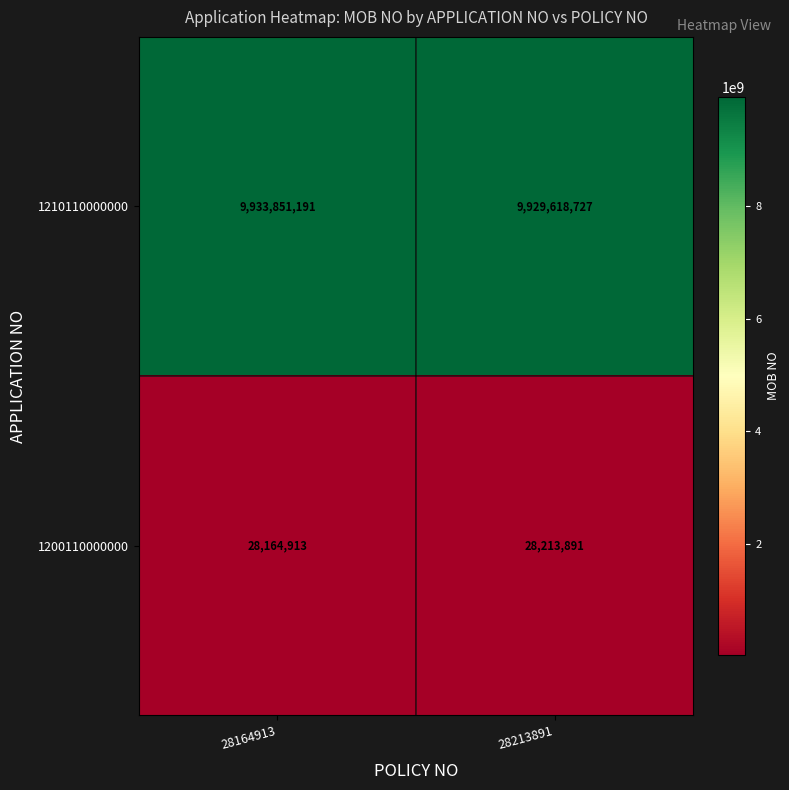

Reading right to left, extract all data points from this chart.

1210110000000: 9929618727	9933851191
1200110000000: 28213891	28164913